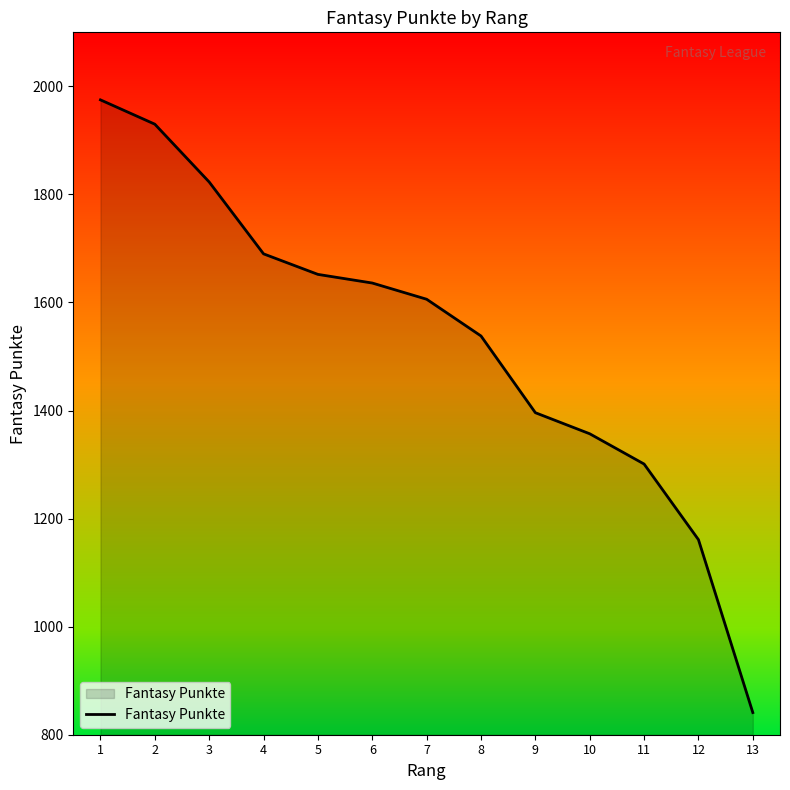

Does the chart have visible grid lines?

No